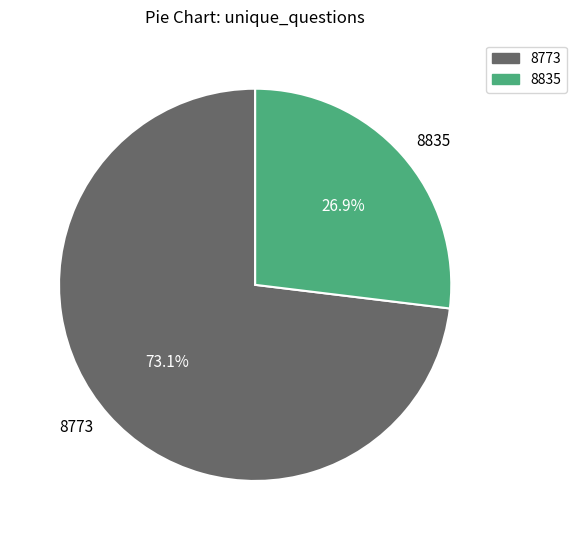

Approximately how many times larger is the value at 8835 compared to 8773?

0.4